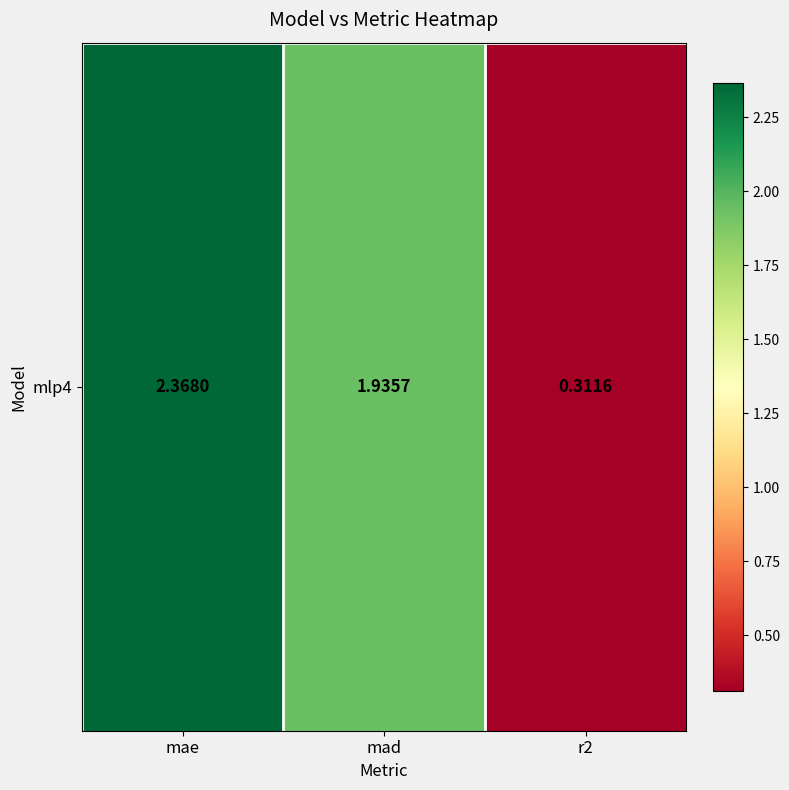

At which label is the value closest to 1?

r2